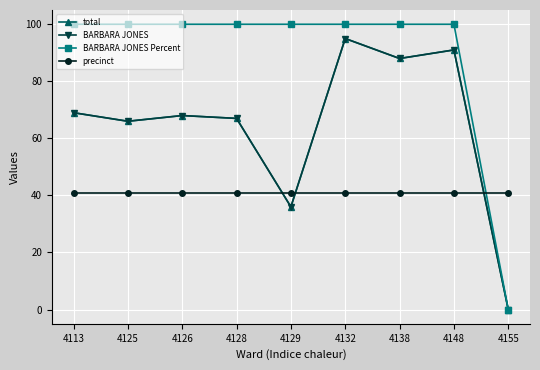

What is the difference between the BARBARA JONES values at 4128 and 4126?

1